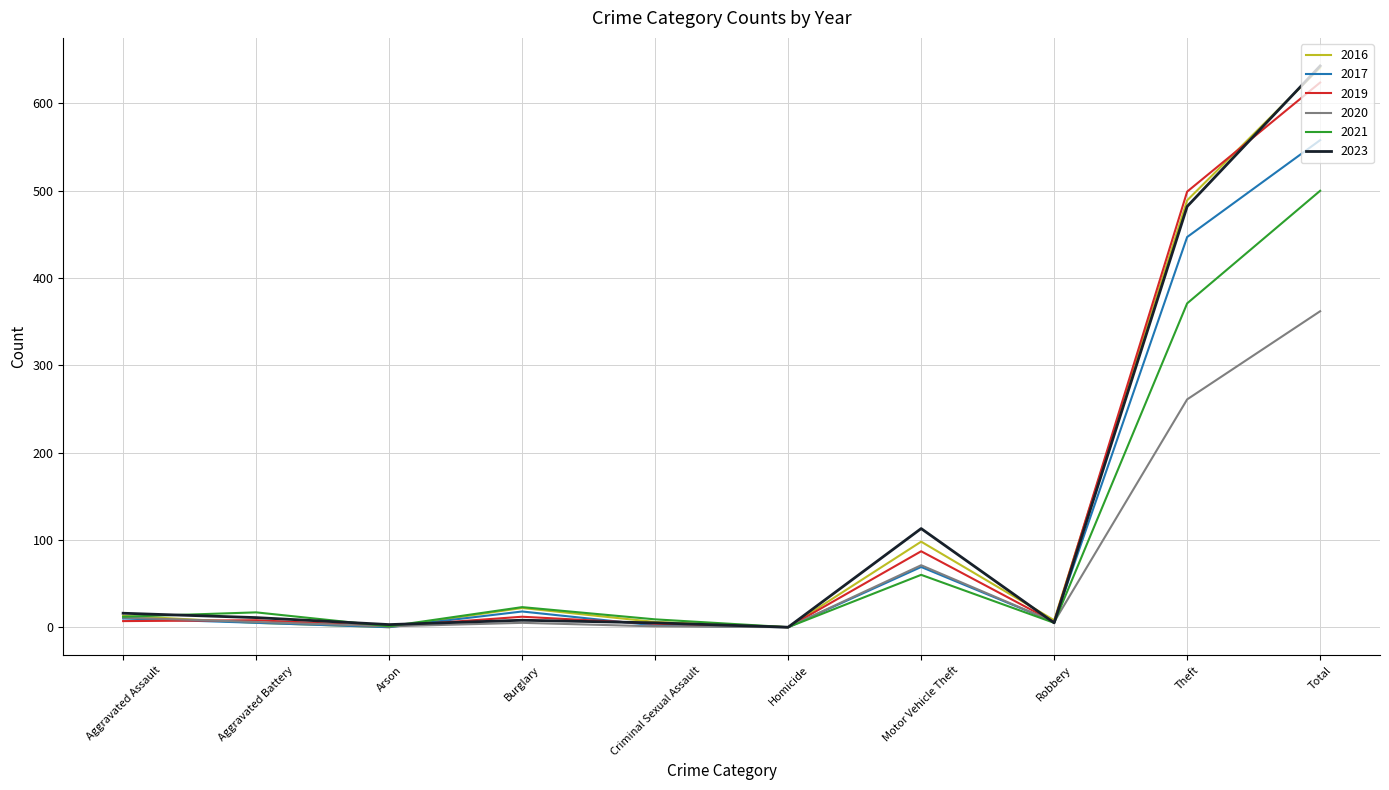

What is the total value across all series at Total?

3328